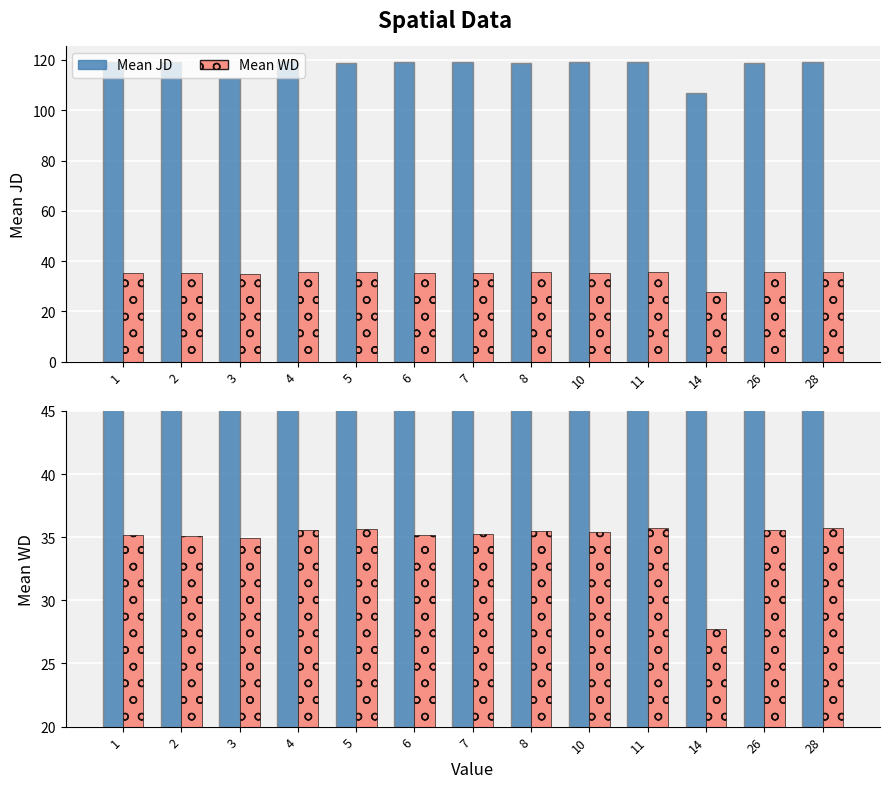

Between 10 and 5, which is larger?

10